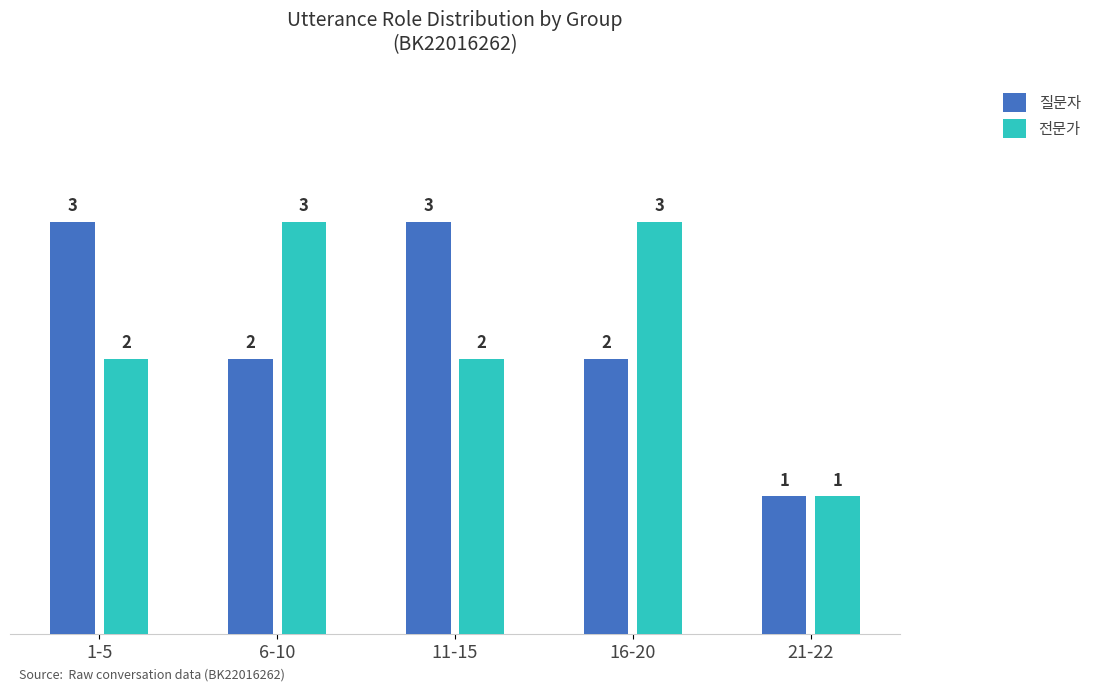

At which label does 질문자 first exceed 2?

1-5